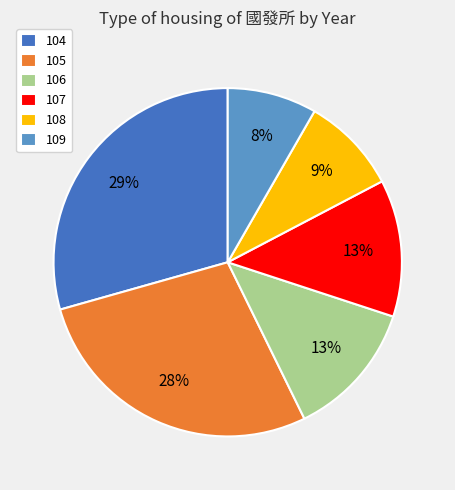

To the nearest percent, what is the average slice percentage?

17%